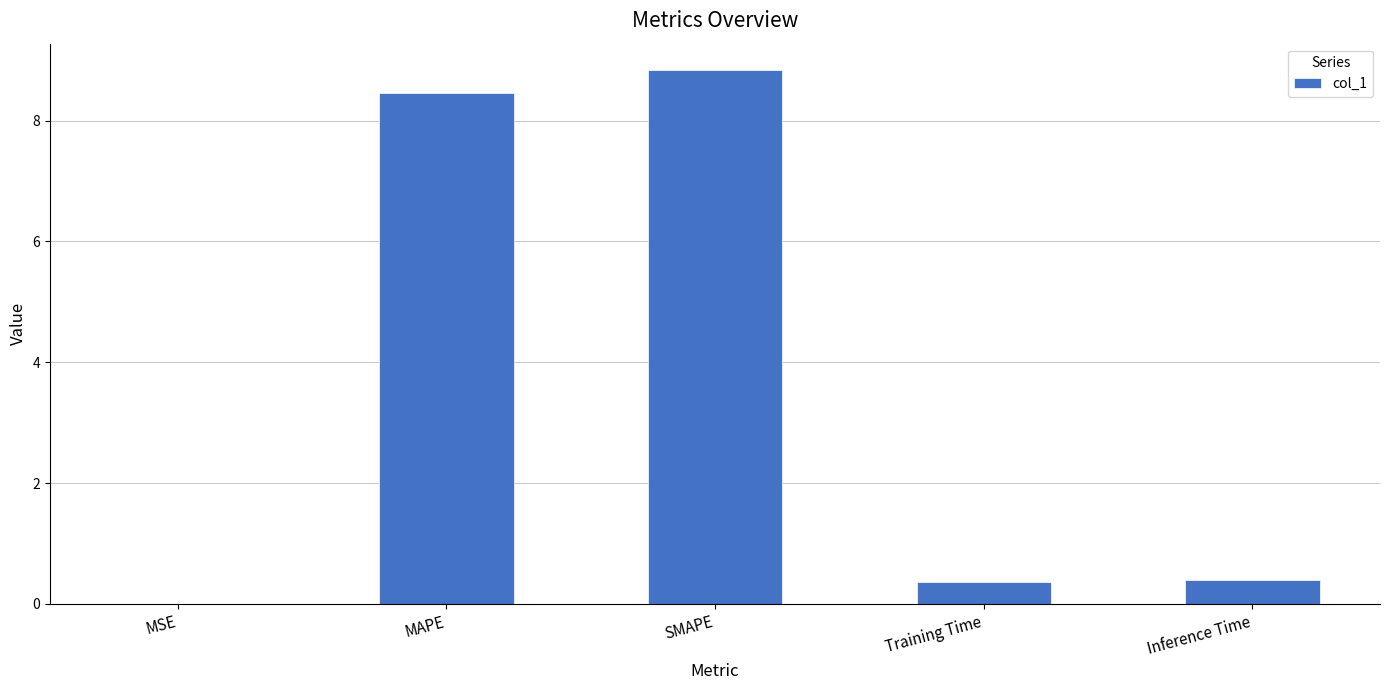

Which has a higher value, Training Time or MSE?

Training Time